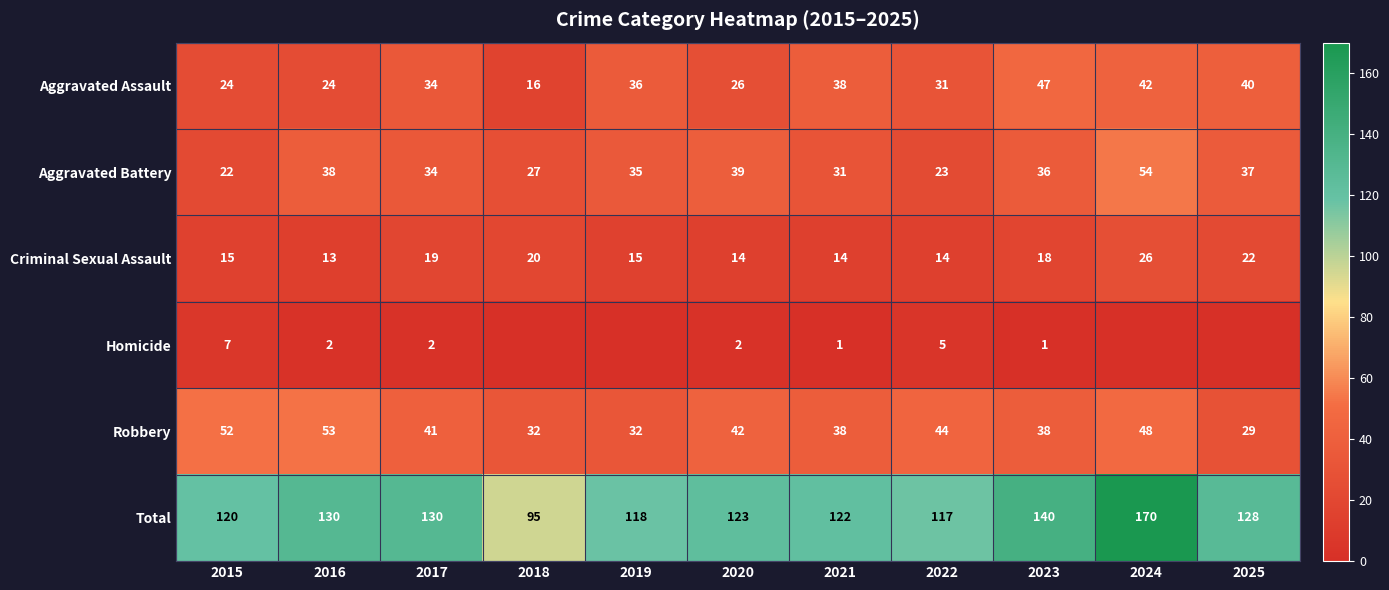

Where is Criminal Sexual Assault nearest to the value 19?

2017